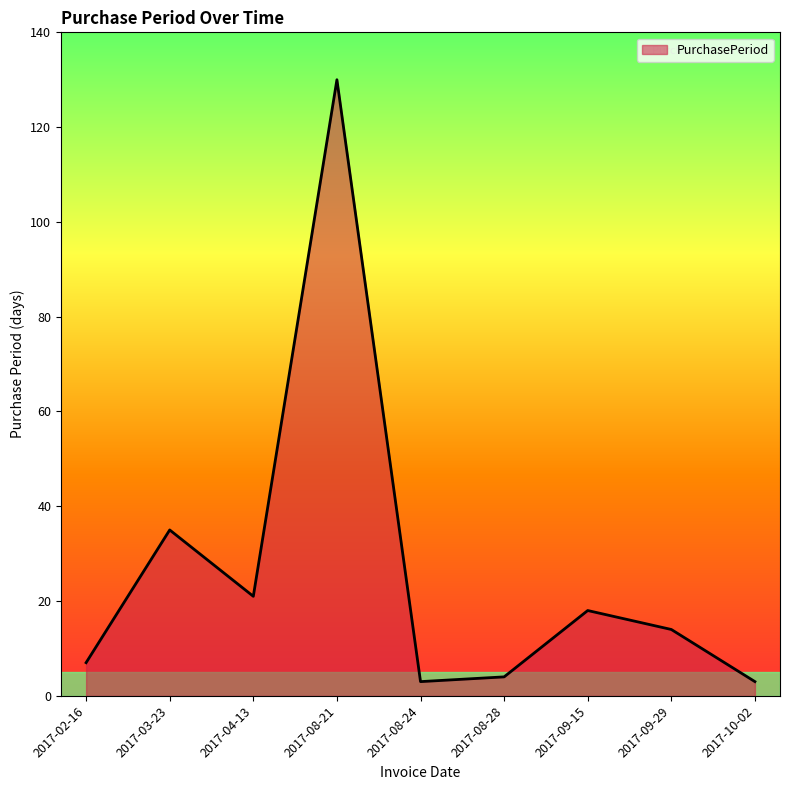

Which has a higher value, 2017-09-29 or 2017-08-21?

2017-08-21